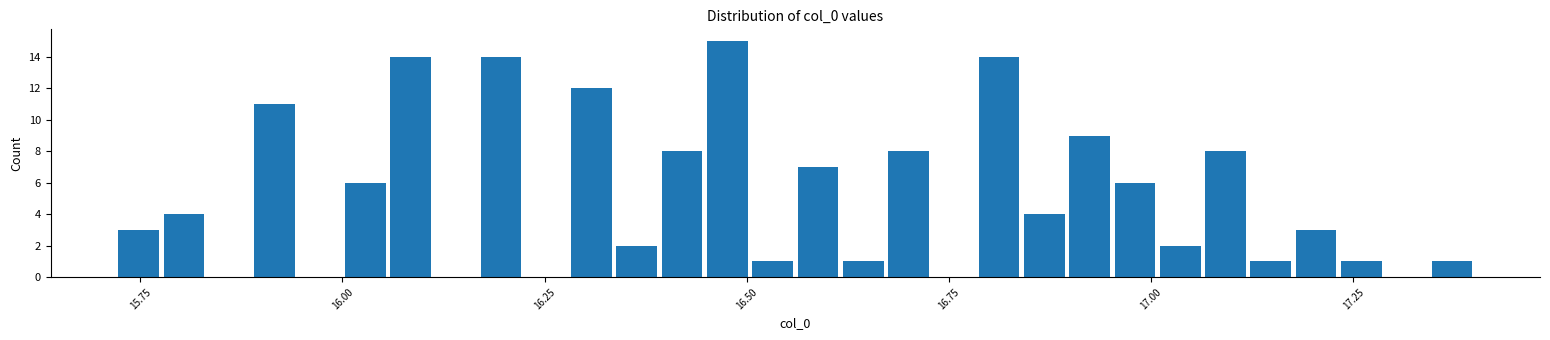

Read against the x-axis, roughly where is the centre of the tallest bar?

16.50